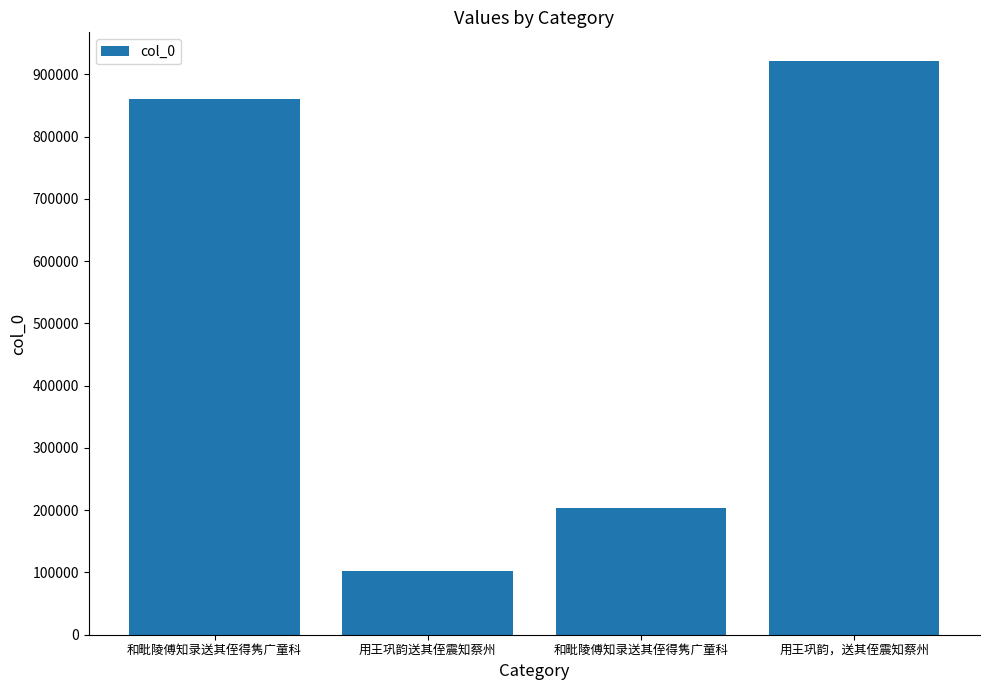

How many data points are less than 860155?

2